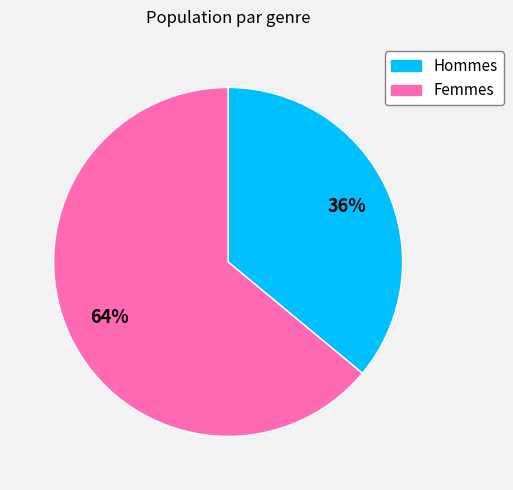

Does any single category account for the majority?

Yes